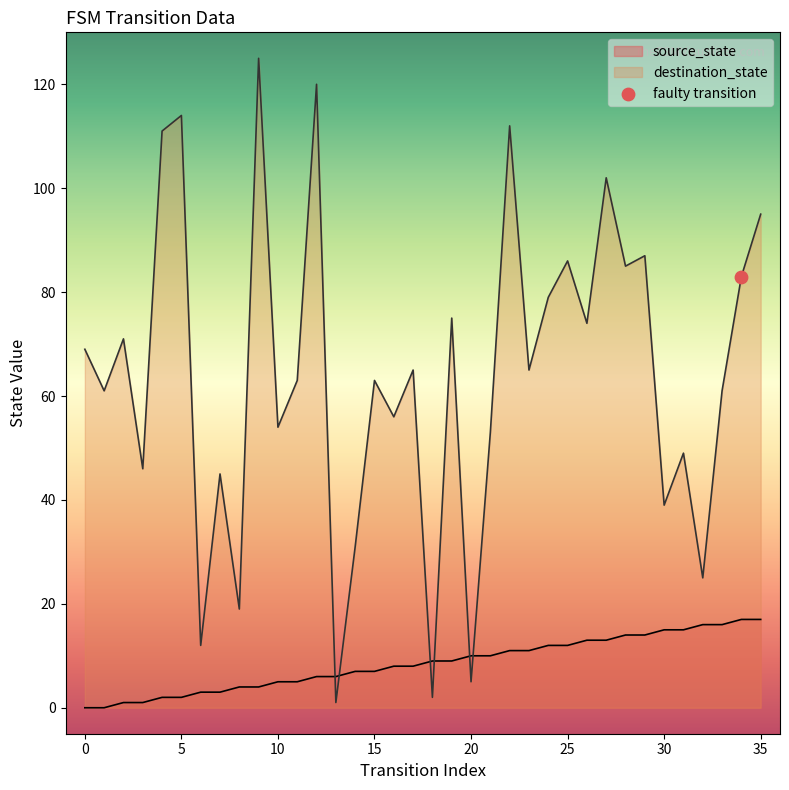

Which series contains the highest Y value?

destination_state